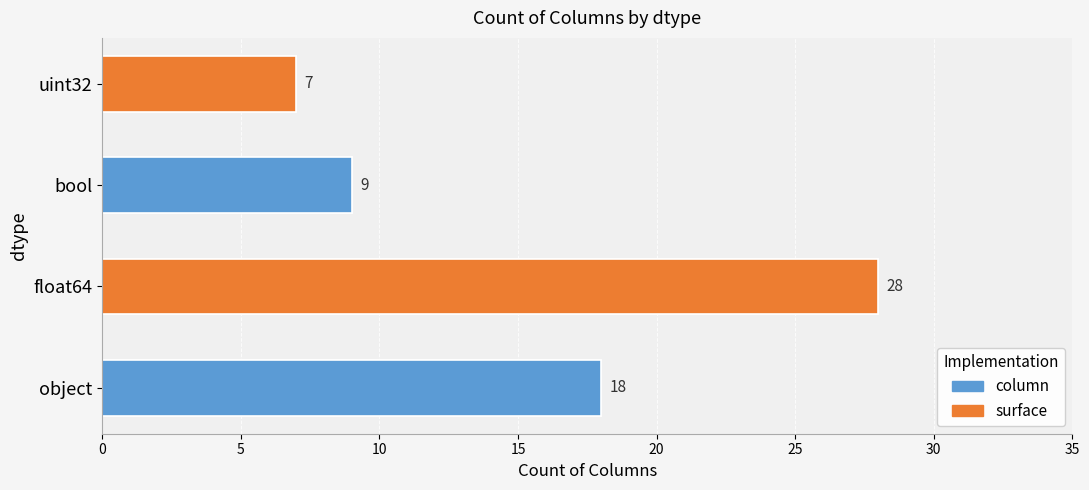

What is the change in value from float64 to bool?

-19